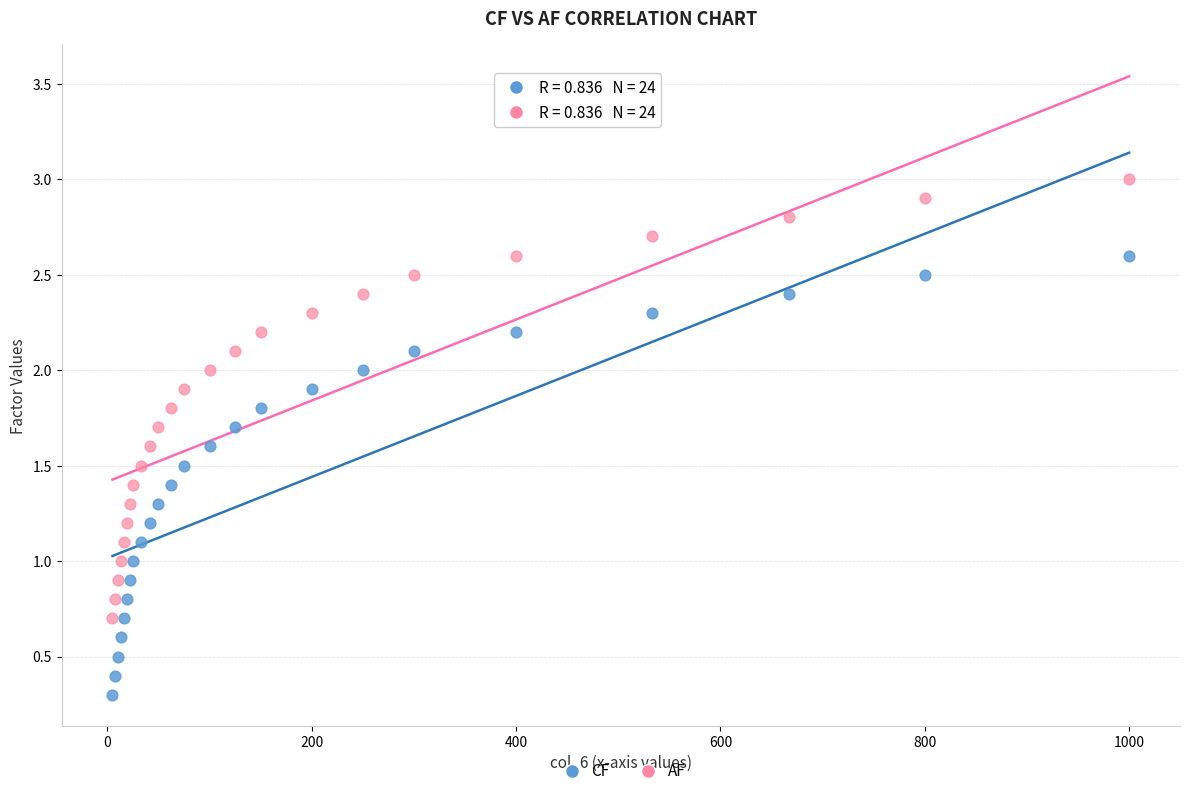

What are all the series names shown in the legend?

CF, AF